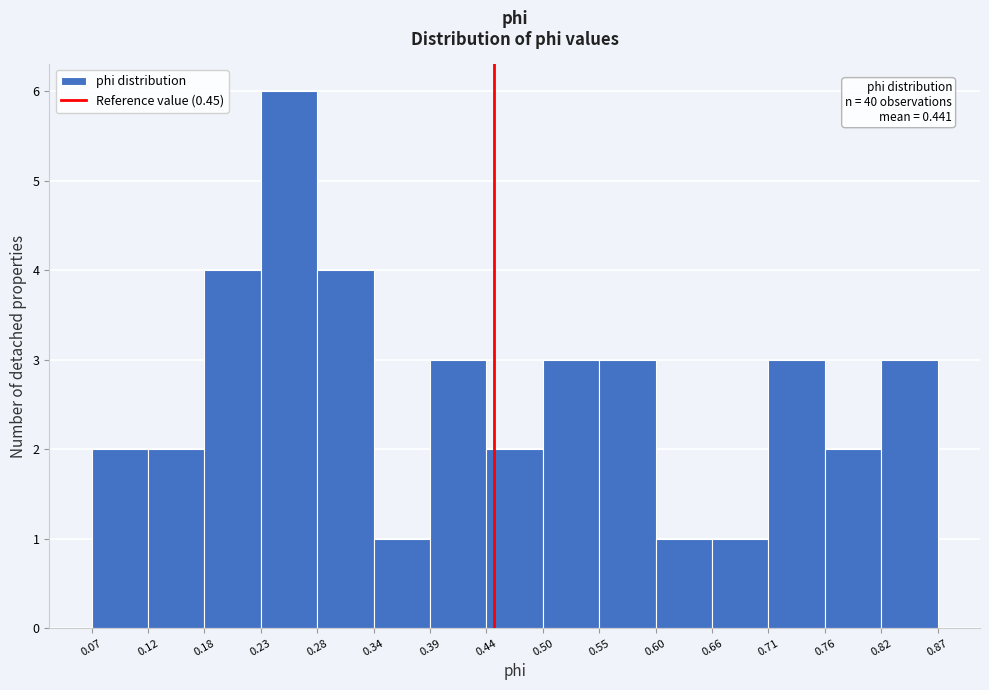

Over which range of the x-axis is the bar tallest?

0.23 to 0.28